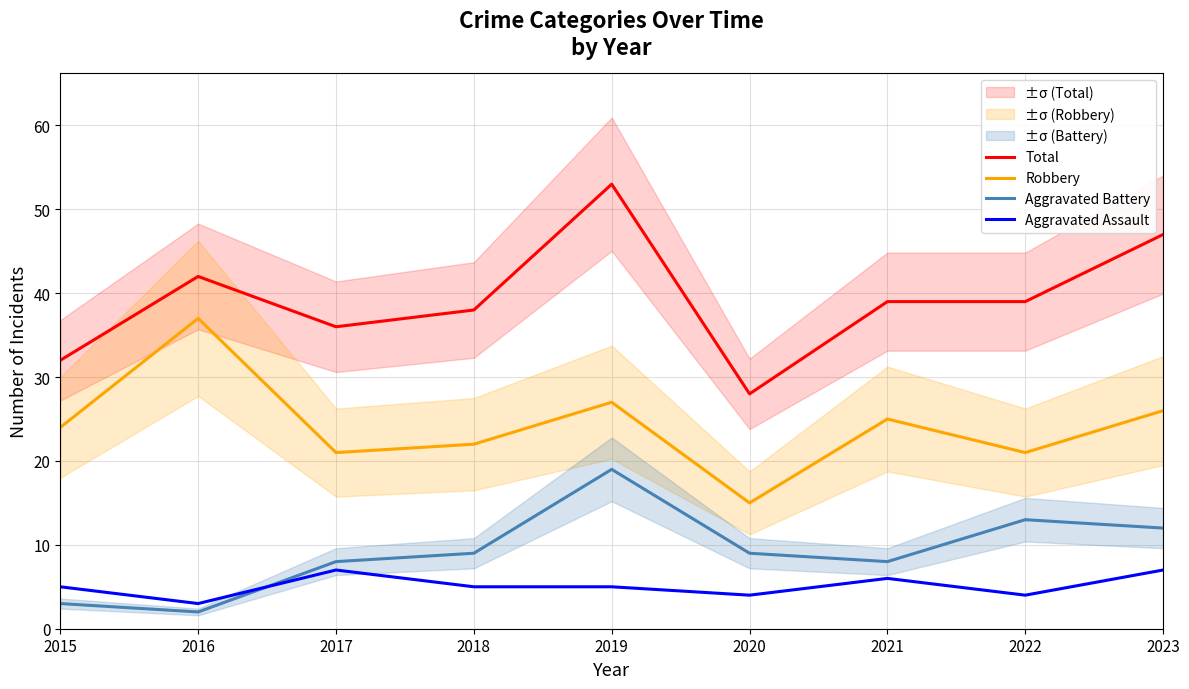

What is the total value across all series at 2019?

104